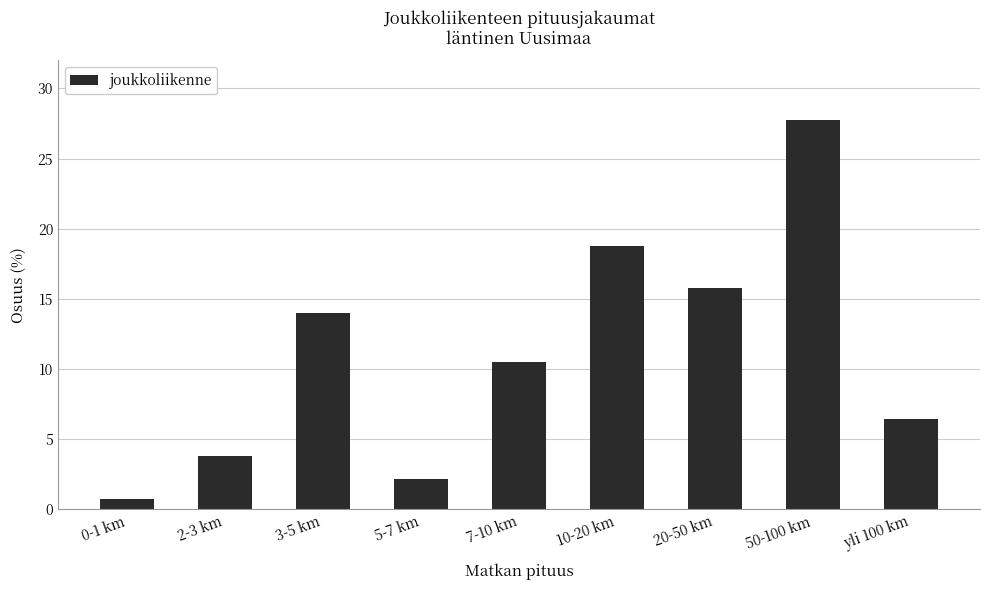

Reading left to right, what are all the values shown in this chart?

0-1 km=0.7	2-3 km=3.8	3-5 km=14.0	5-7 km=2.1	7-10 km=10.5	10-20 km=18.8	20-50 km=15.8	50-100 km=27.8	yli 100 km=6.4